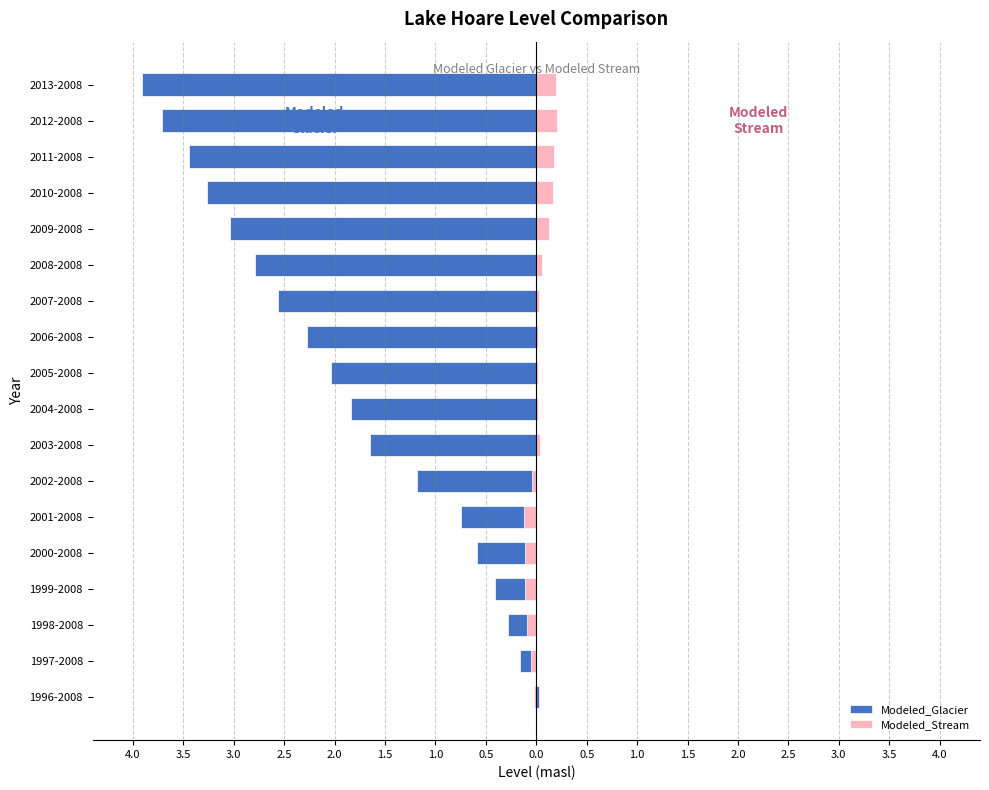

What is the sum of the Modeled_Glacier values at 2012-2008 and 2002-2008?

-4.9